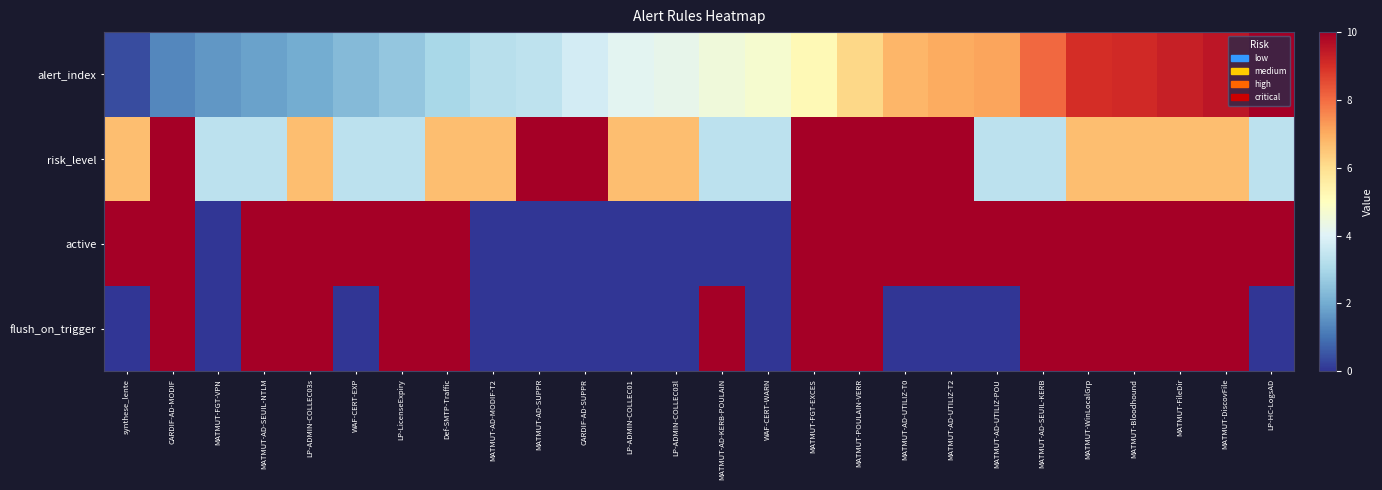

What is the difference between the highest and lowest values at MATMUT-AD-SEUIL-NTLM?

8.2